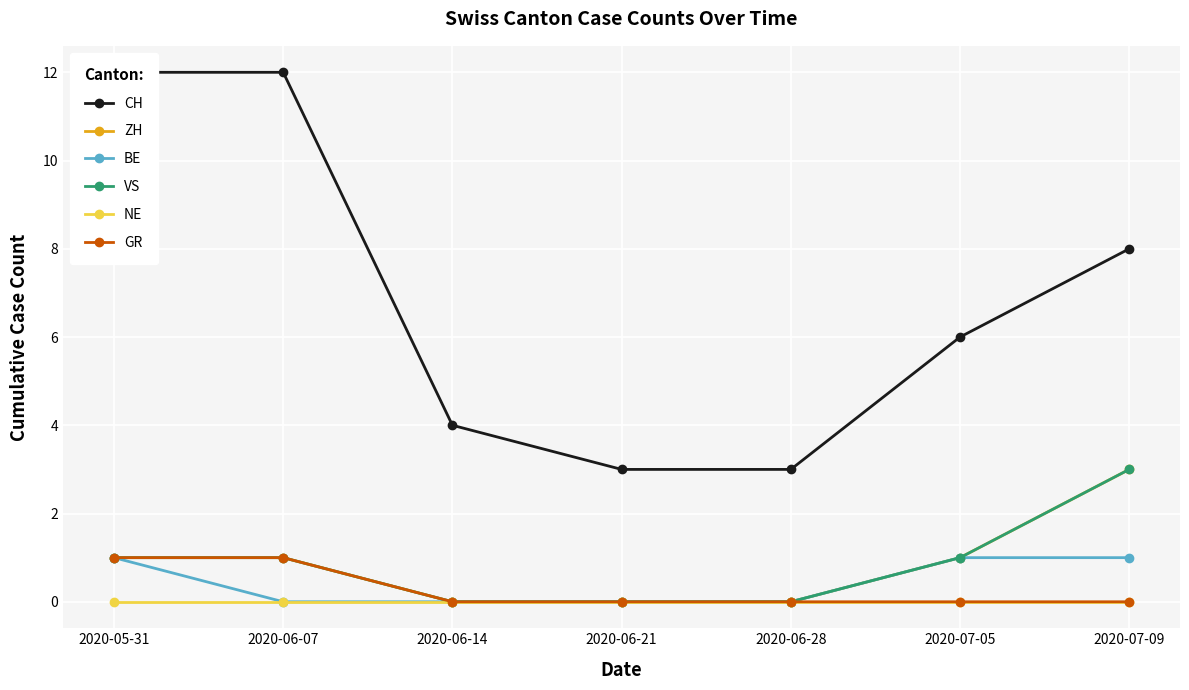

Is this an area chart (filled region under the line)?

No